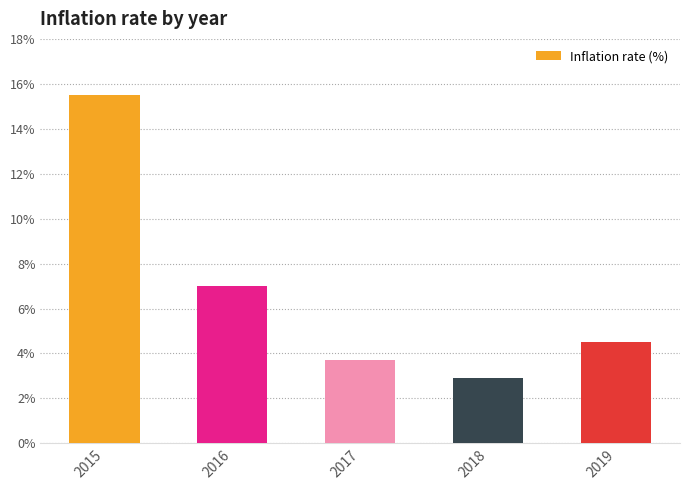

What is the value of the 2nd bar from the left?

7.0